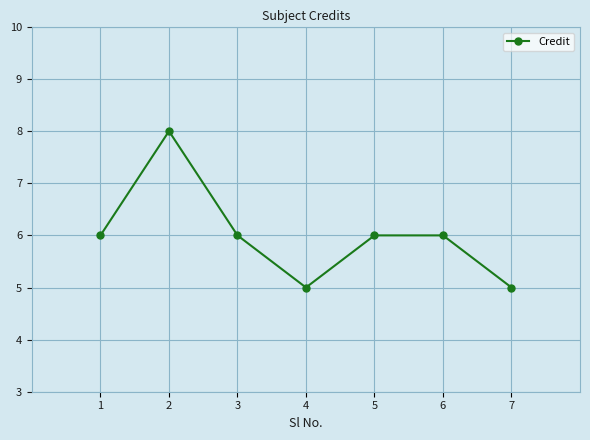

What is the sum of all values?

42